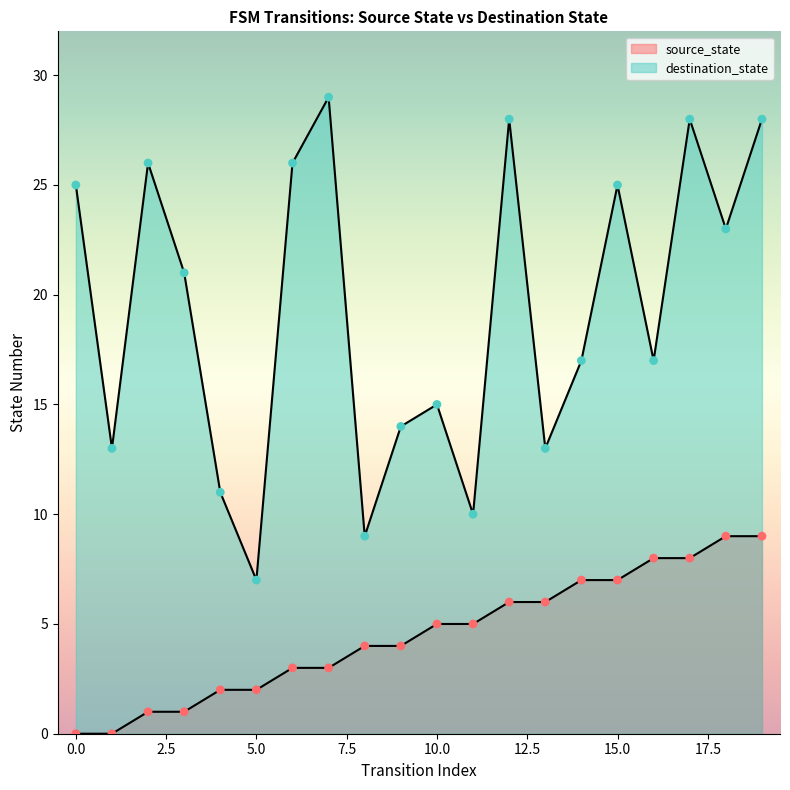

What are all the series names shown in the legend?

source_state, destination_state